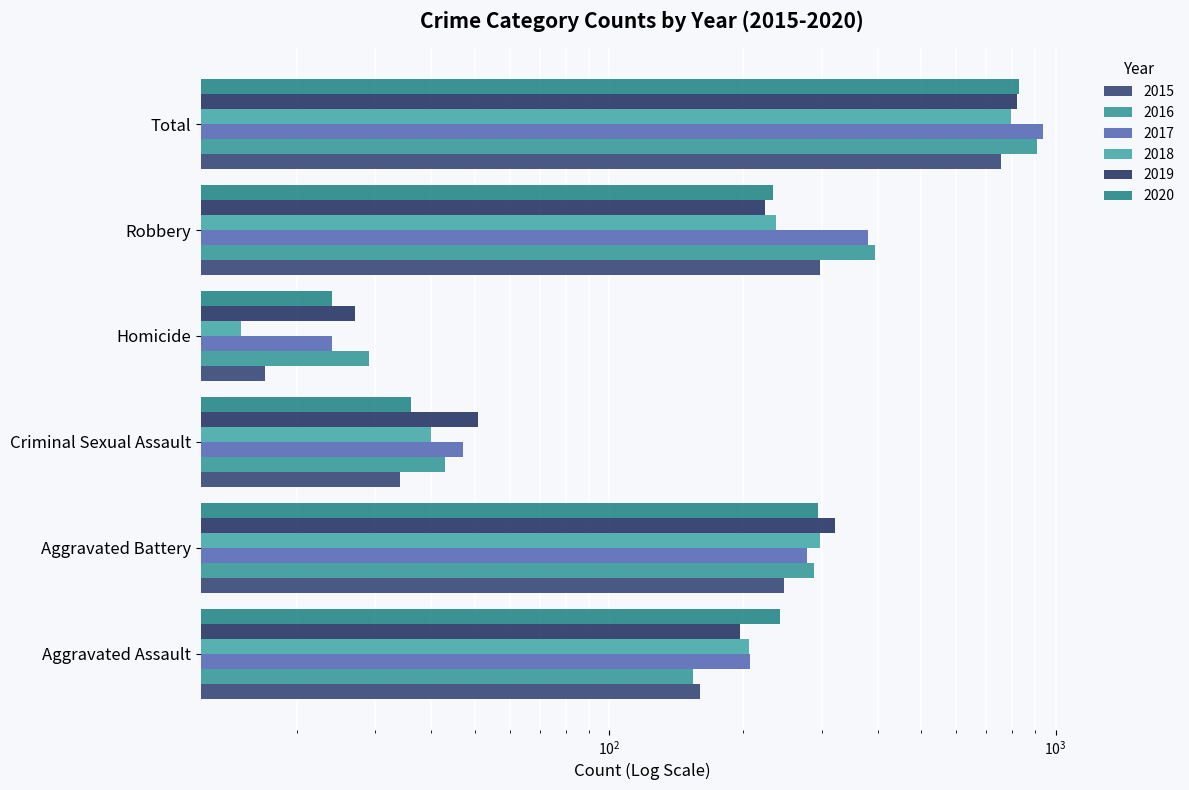

Reading left to right, extract all data points from this chart.

2015: Aggravated Assault=160	Aggravated Battery=246	Criminal Sexual Assault=34	Homicide=17	Robbery=297	Total=754
2016: Aggravated Assault=154	Aggravated Battery=288	Criminal Sexual Assault=43	Homicide=29	Robbery=394	Total=908
2017: Aggravated Assault=207	Aggravated Battery=277	Criminal Sexual Assault=47	Homicide=24	Robbery=381	Total=936
2018: Aggravated Assault=206	Aggravated Battery=297	Criminal Sexual Assault=40	Homicide=15	Robbery=237	Total=795
2019: Aggravated Assault=197	Aggravated Battery=321	Criminal Sexual Assault=51	Homicide=27	Robbery=224	Total=820
2020: Aggravated Assault=242	Aggravated Battery=294	Criminal Sexual Assault=36	Homicide=24	Robbery=233	Total=829